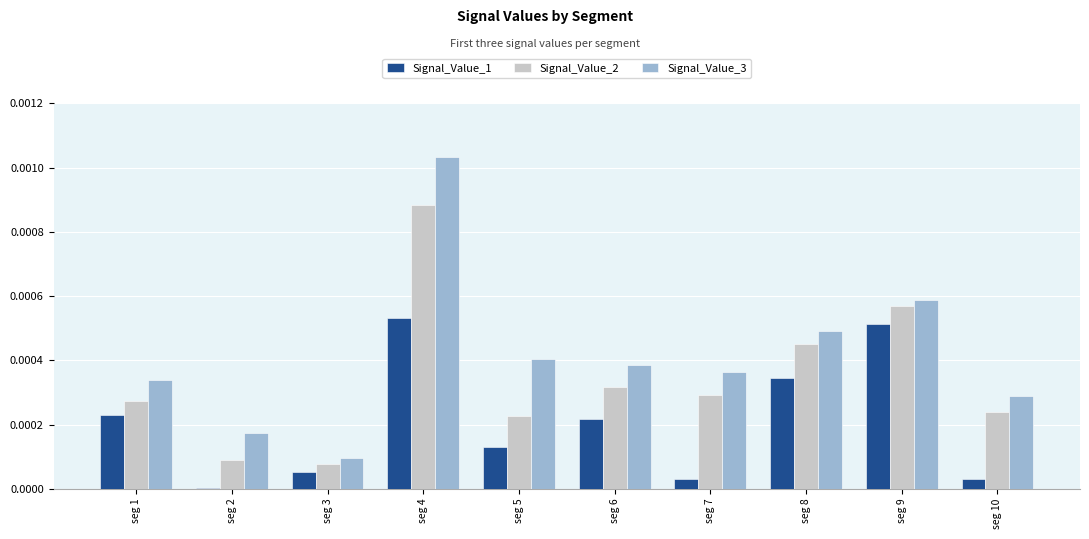

The value of Signal_Value_1 at seg 5 is 0.0. True or false?

True